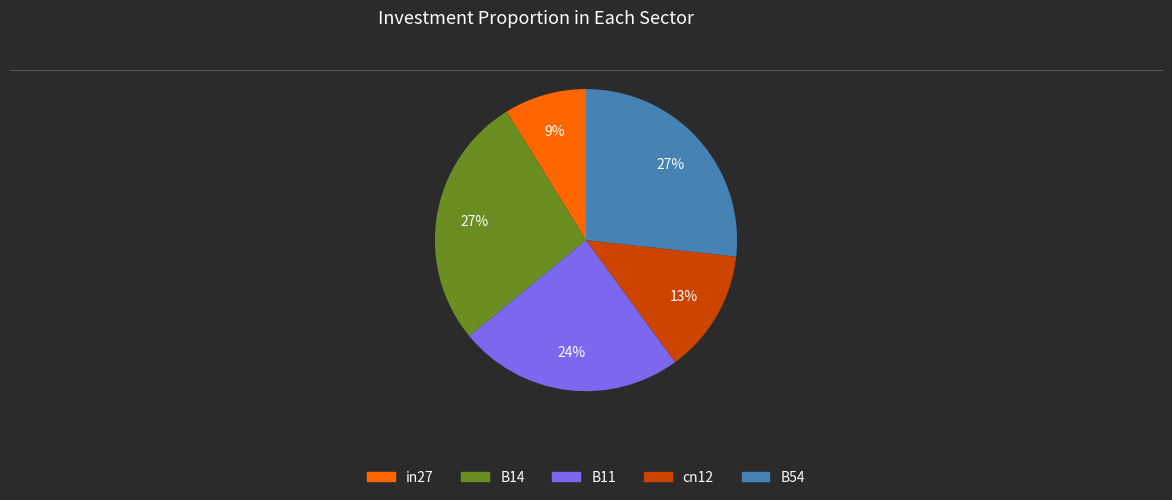

Which slice is the smallest?

in27